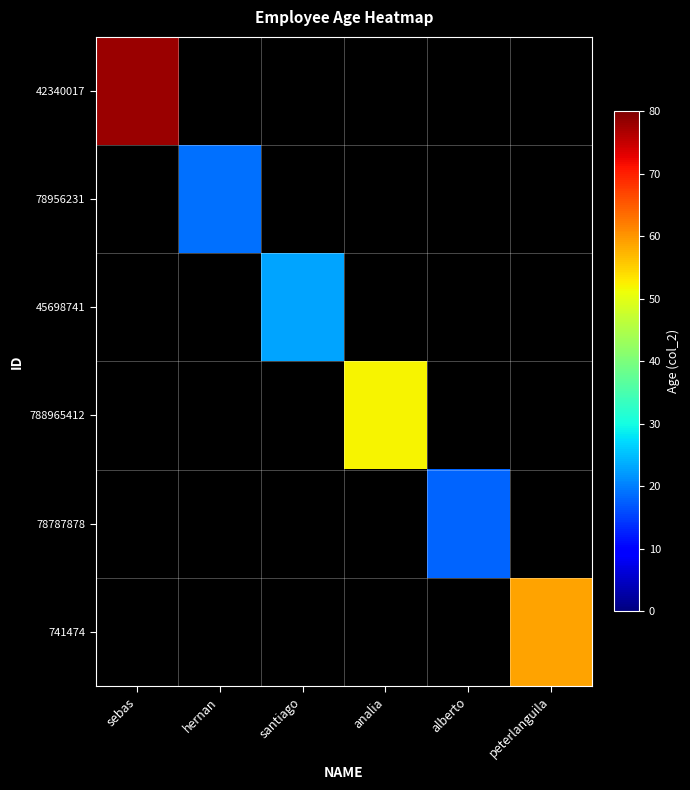

At how many categories does at least one series exceed 18?

5